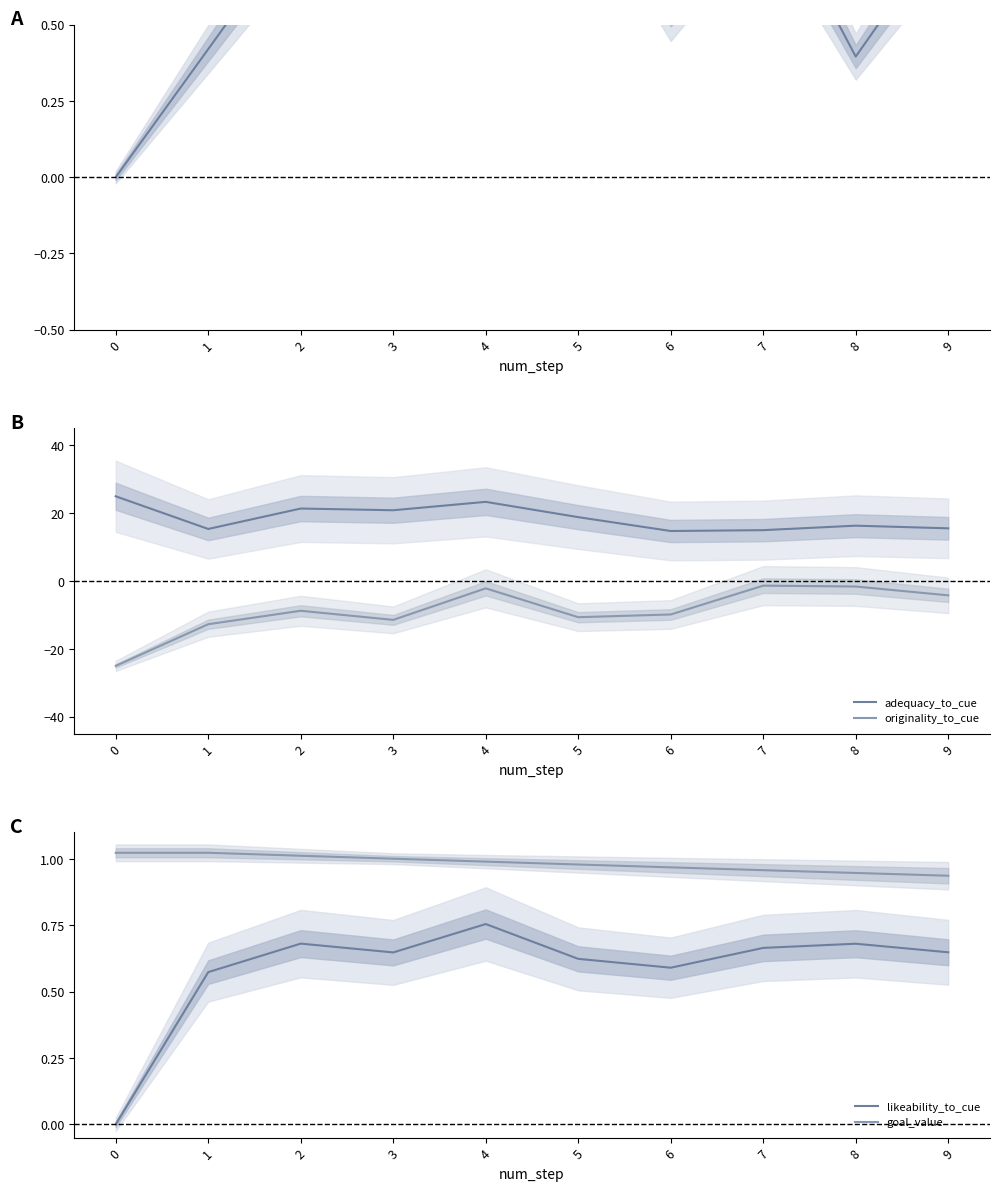

In q-value, how many points are higher than both neighbors (excluding endpoints)?

2